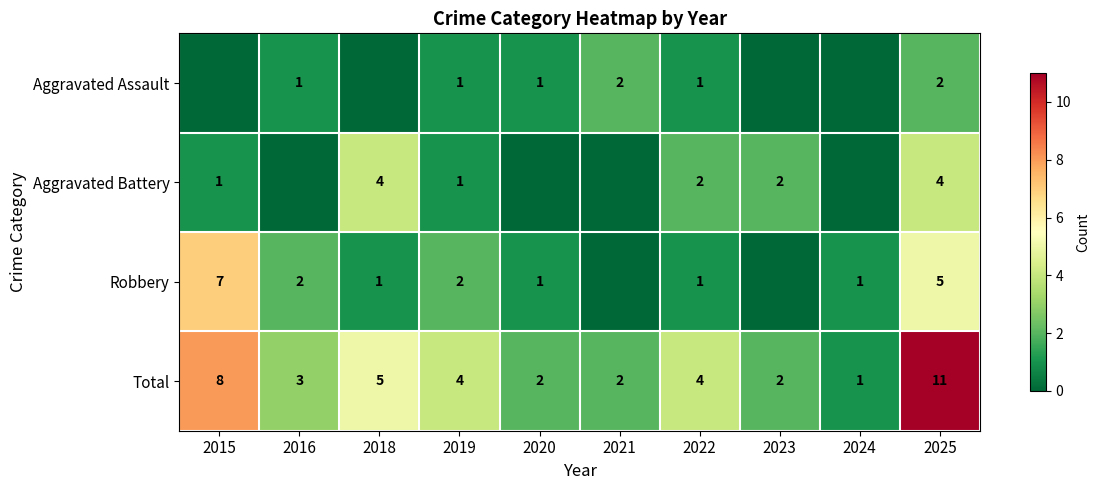

What is the sum of the Total values at 2015 and 2025?

19